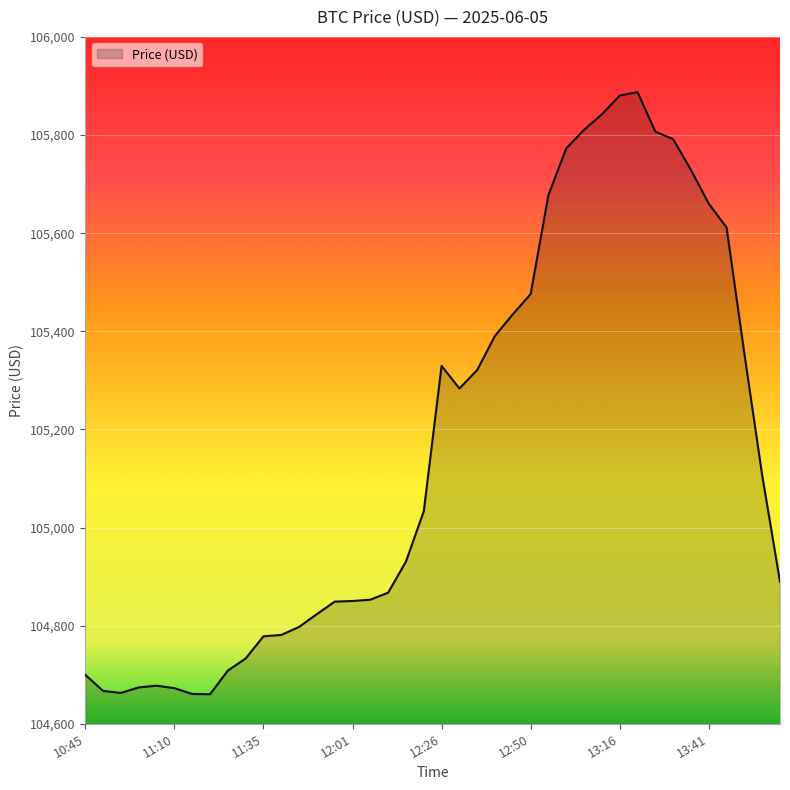

What is the smallest value displayed?

104660.2